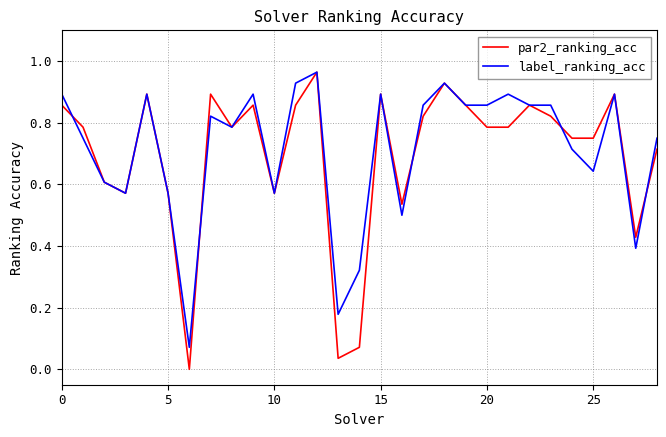

What are all the series names shown in the legend?

par2_ranking_acc, label_ranking_acc